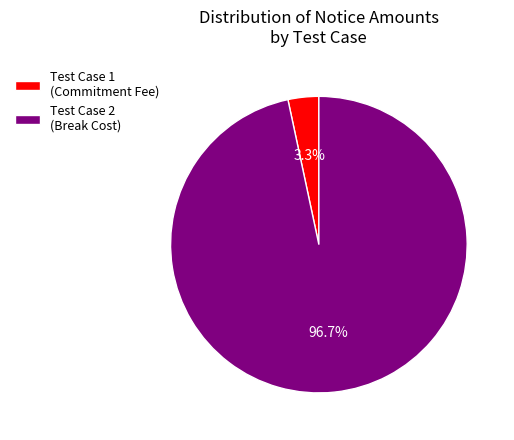

Rank the categories by value from lowest to highest.

Test Case 1 (Commitment Fee), Test Case 2 (Break Cost)